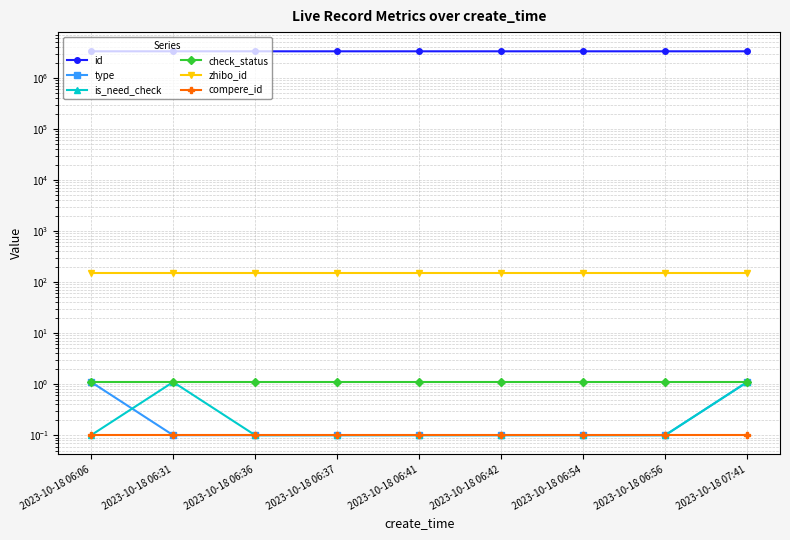

What are all the series names shown in the legend?

id, type, is_need_check, check_status, zhibo_id, compere_id